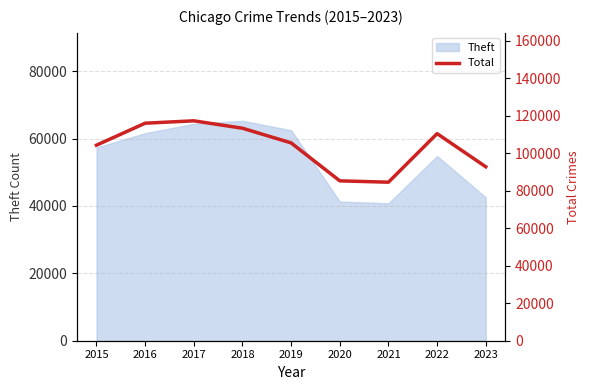

What is the maximum value shown in the chart?

117362